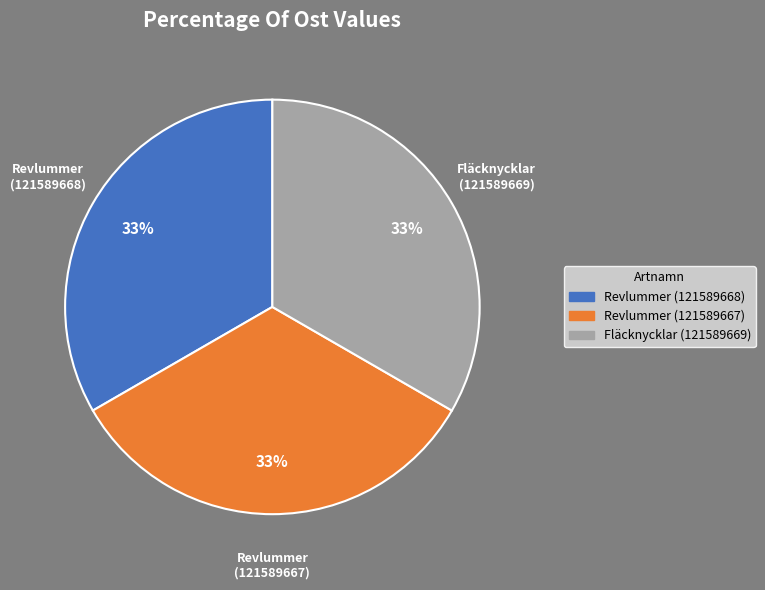

To the nearest percent, what portion does Revlummer (121589667) represent?

33%